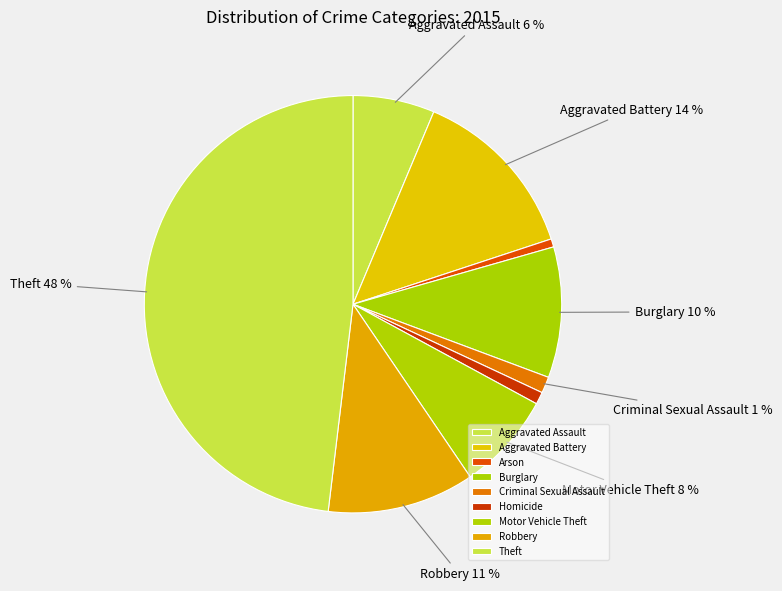

Rank the categories by value from highest to lowest.

Theft, Aggravated Battery, Robbery, Burglary, Motor Vehicle Theft, Aggravated Assault, Criminal Sexual Assault, Homicide, Arson